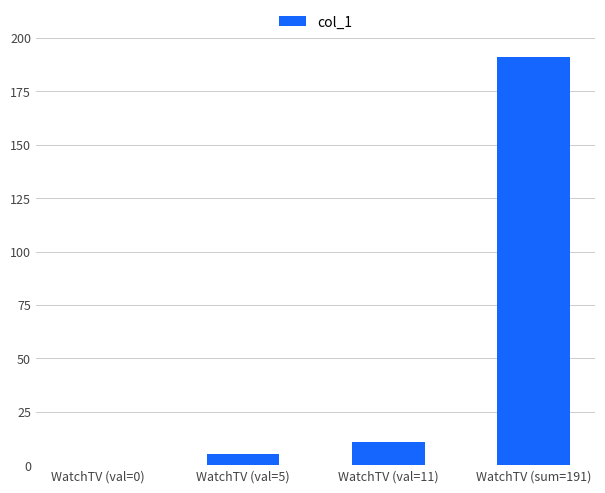

Which category has the highest value across all series?

WatchTV (sum=191)